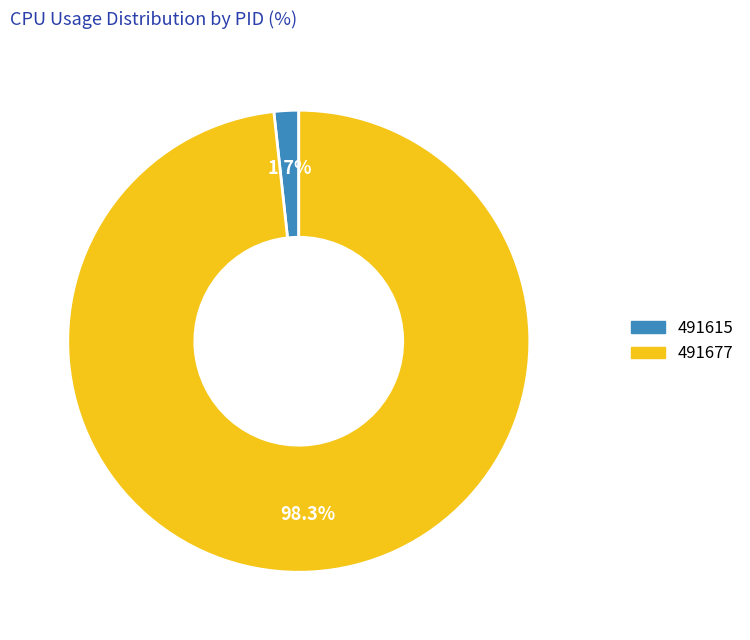

What is the smallest slice in the pie chart?

491615